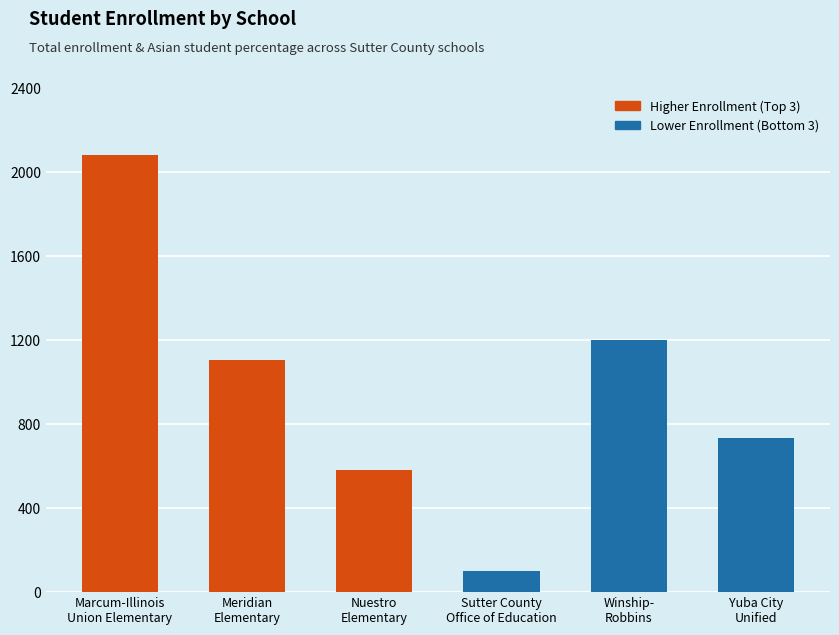

Are the bars horizontal?

No